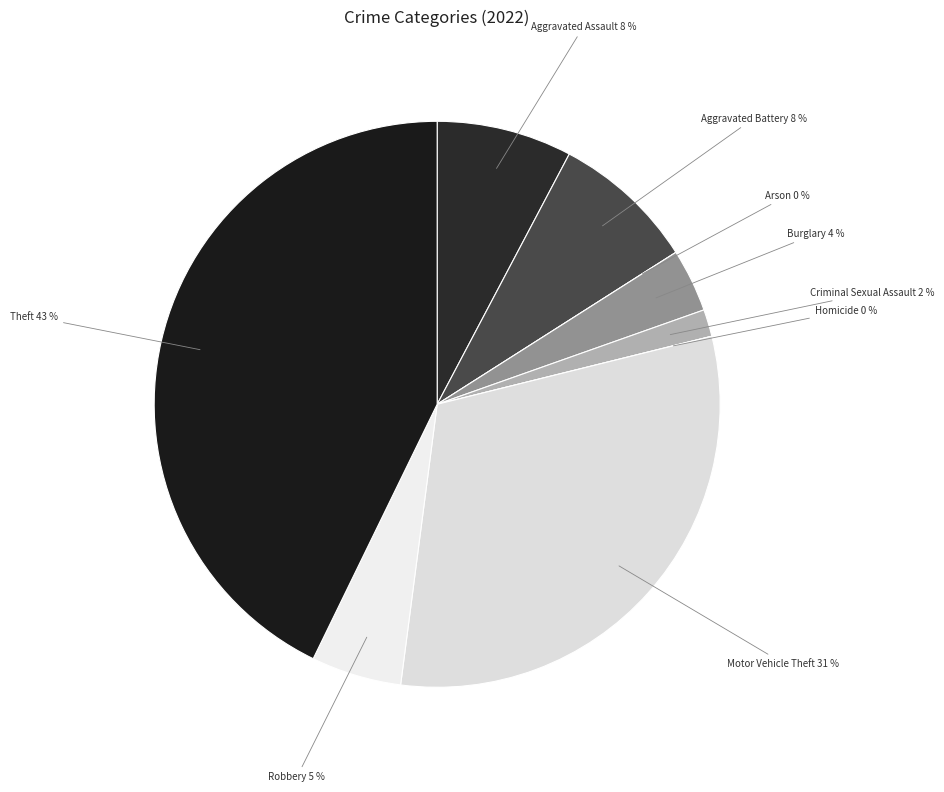

Is it true that Aggravated Battery is 8% of the pie?

True